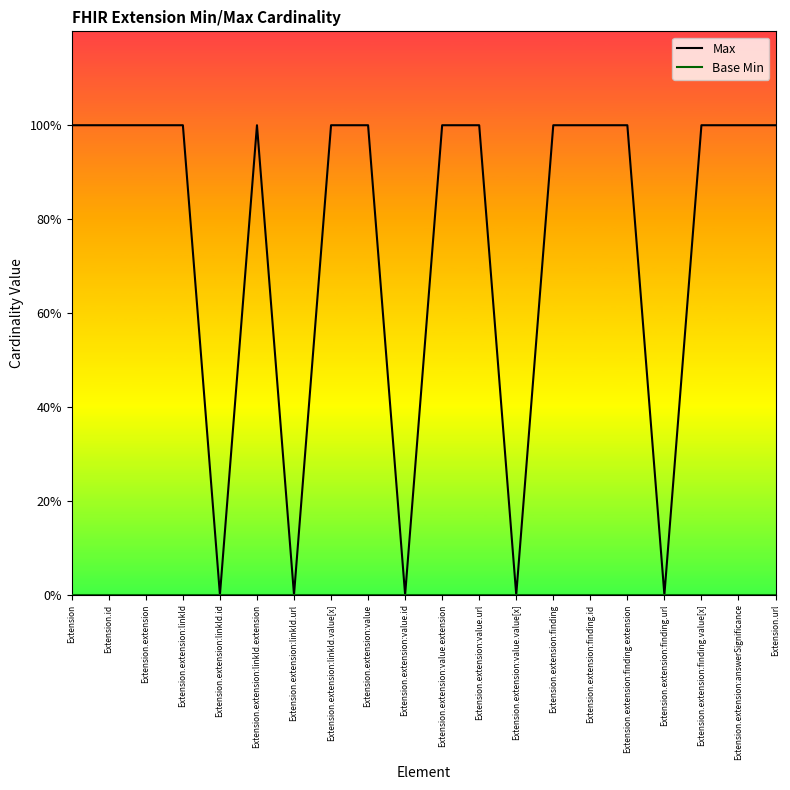

Is this an area chart (filled region under the line)?

No